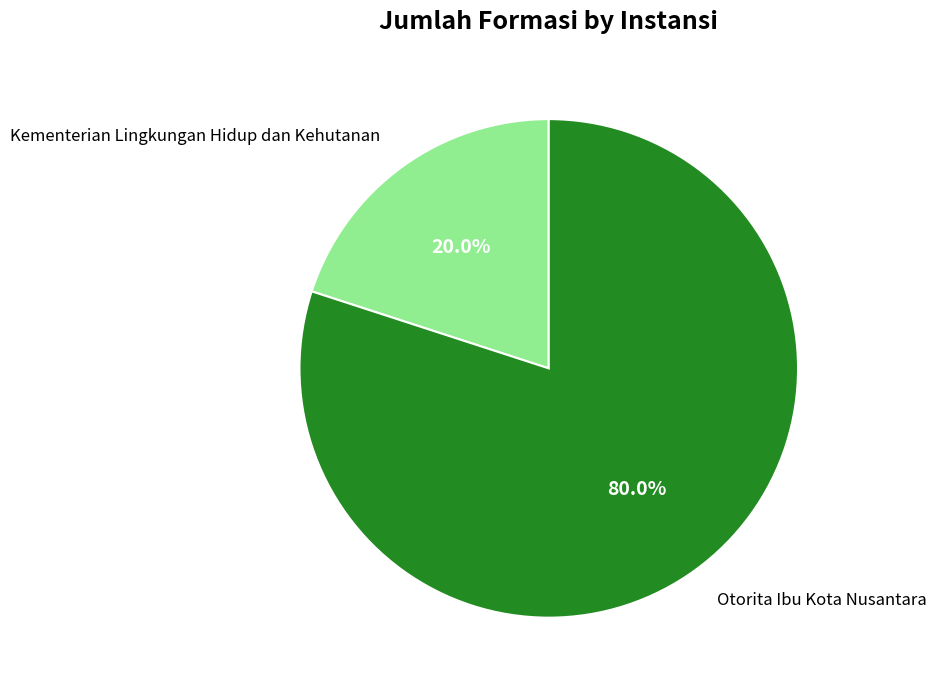

Is there a majority slice in this chart?

Yes